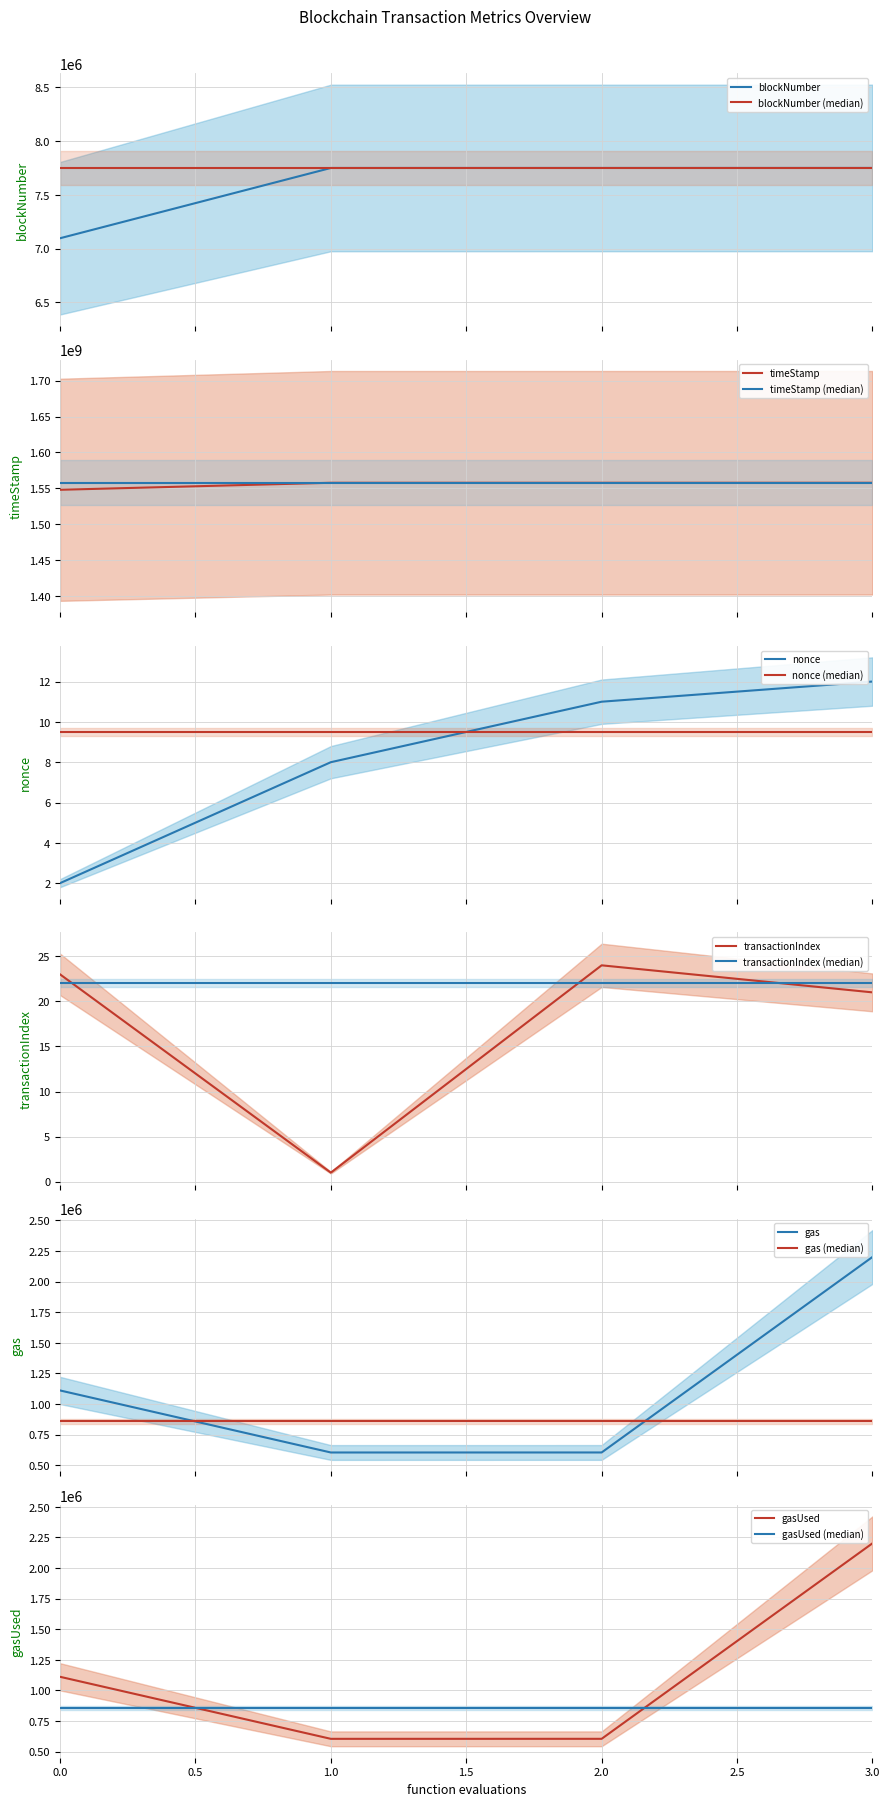

Is it true that gasUsed equals 1463380 at 3.0?

False